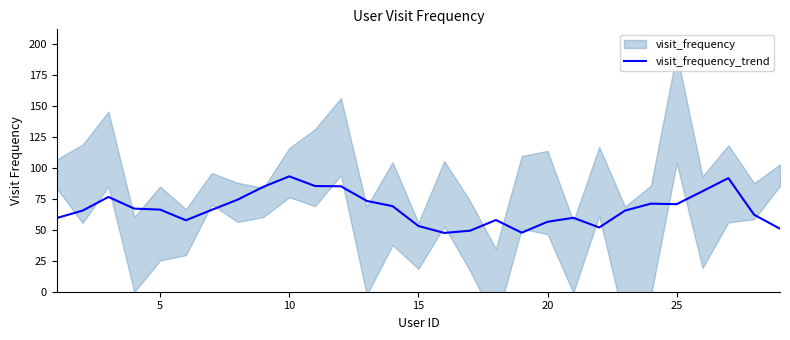

Is it true that visit_frequency_trend equals 103.4 at 25?

False